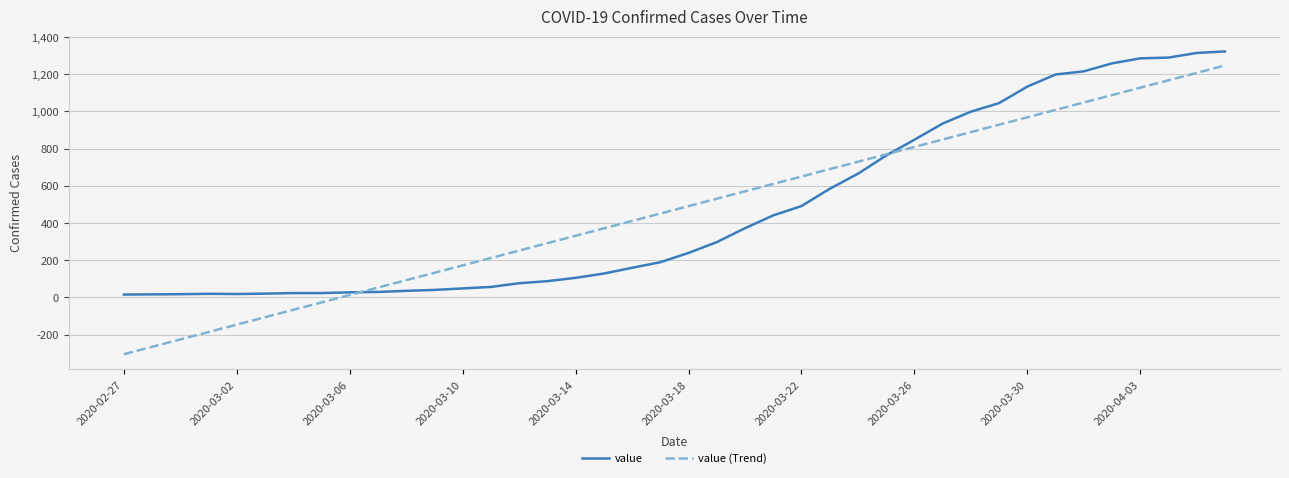

What is the highest value of the value series?

1323.0